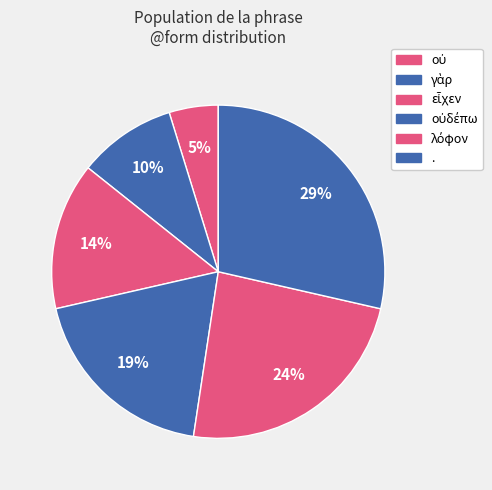

How many slices are in this pie chart?

6